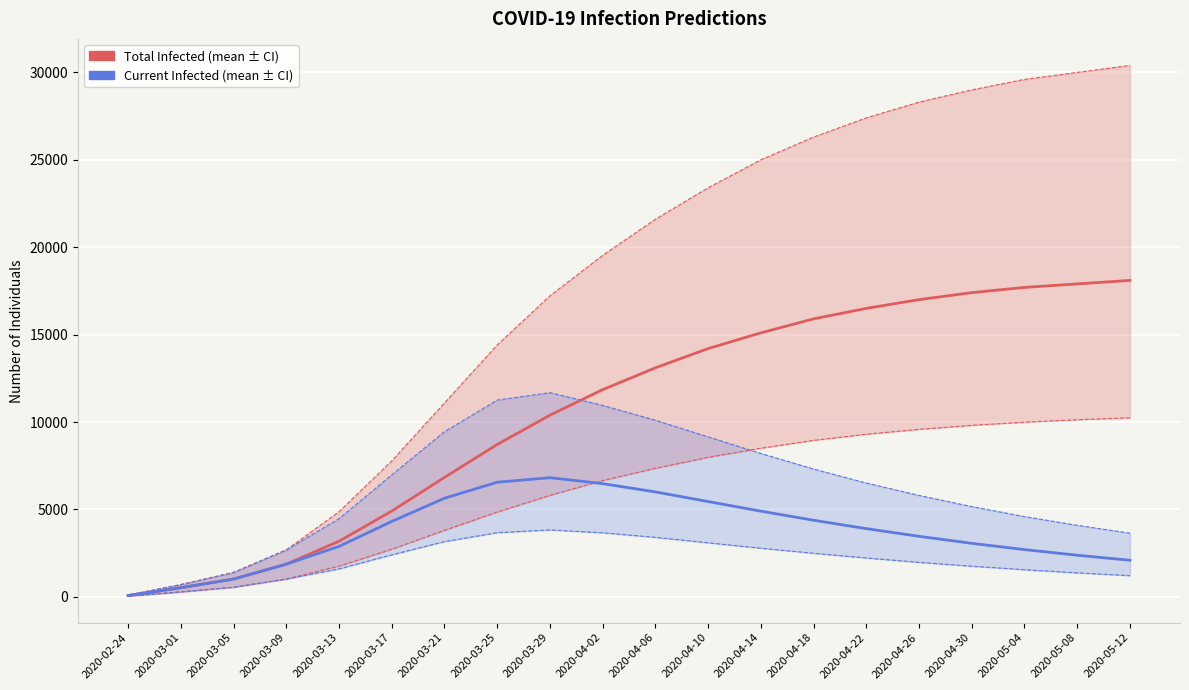

How many data points in predicted_current_infected_upper are less than 6510?

10